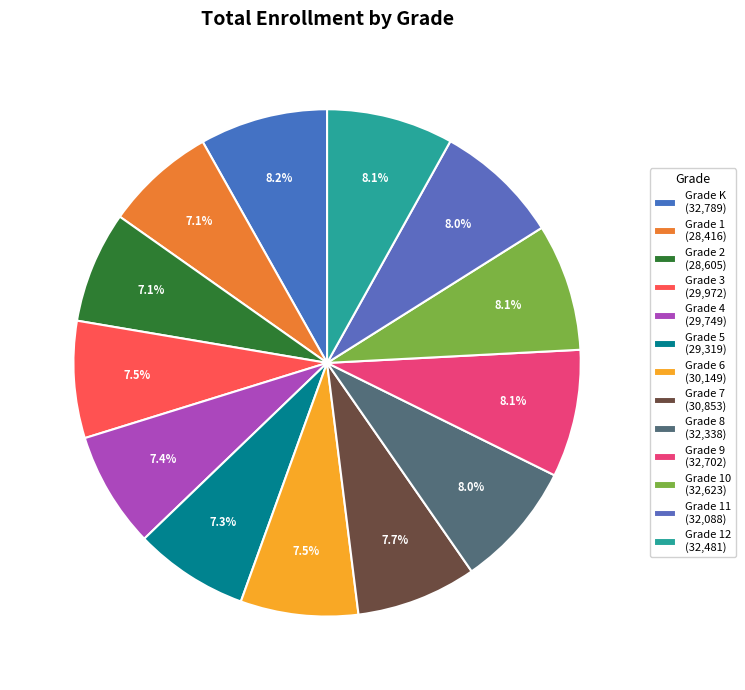

Count the number of slices in the pie.

13